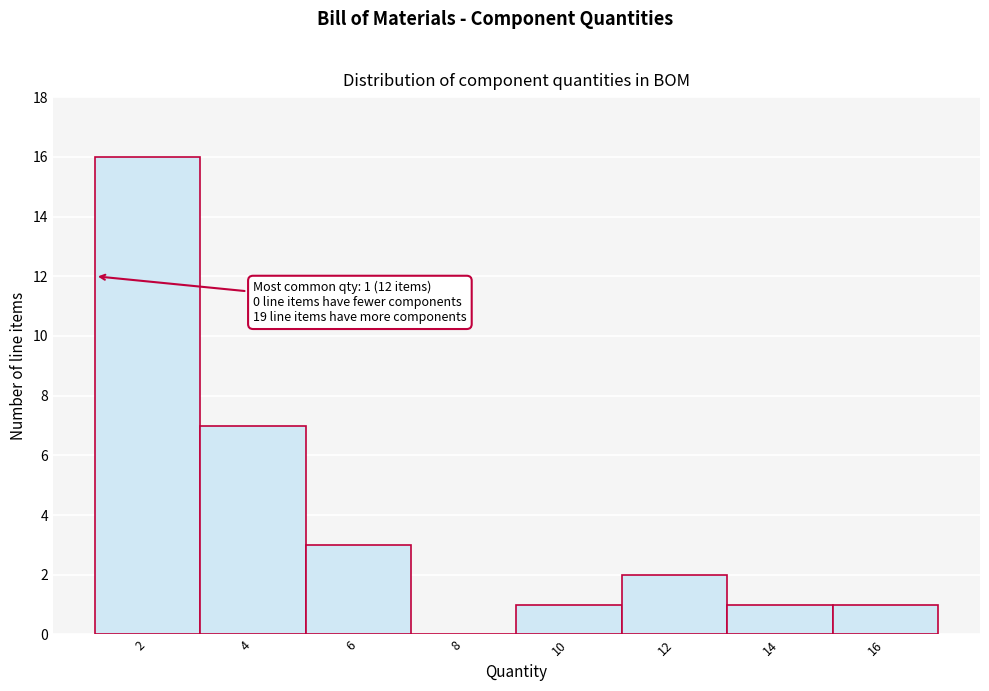

Which range on the x-axis has the tallest bar?

1 to 3